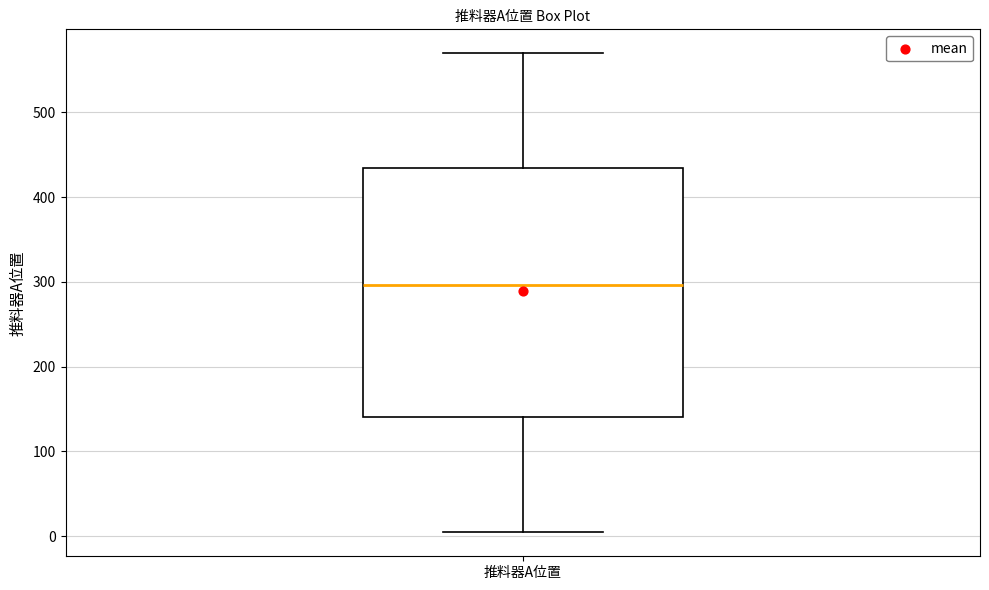

Transcribe this box plot: give where the median line is, the range the box spans, and where the two whiskers end, as read against the y-axis. The values are not printed on the chart, so give them approximately, as read against the axis.

median 300, box 140 to 430, whiskers 0 to 570